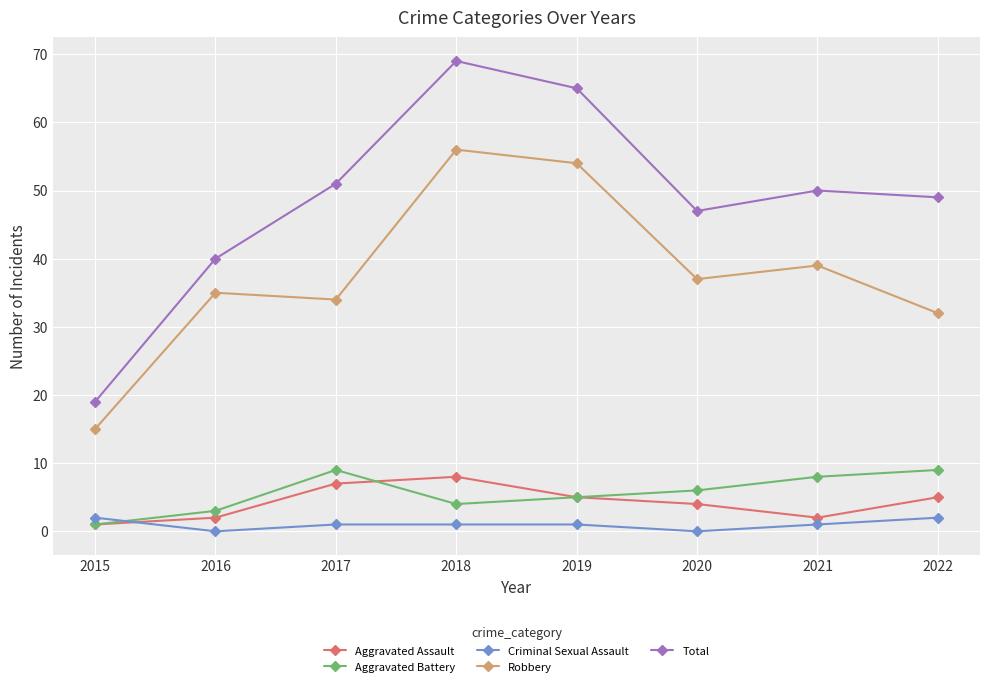

Where is Robbery nearest to the value 35?

2016